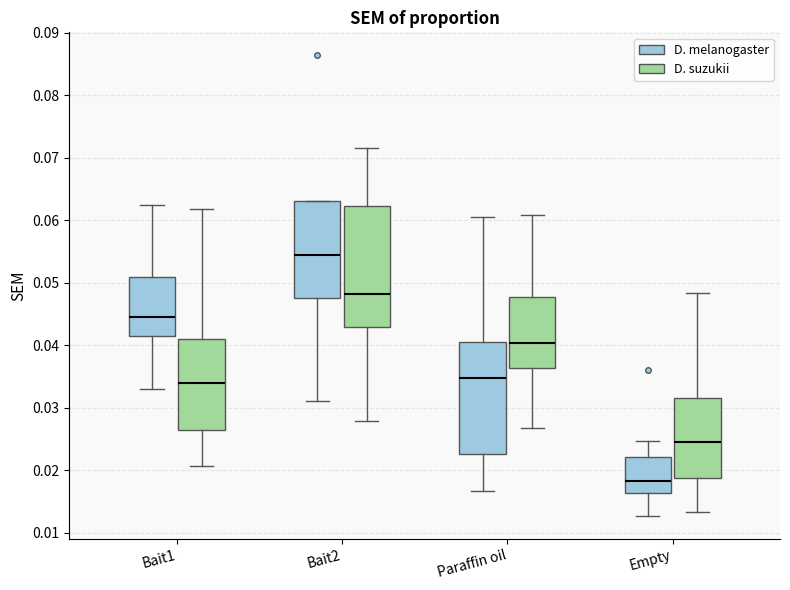

Reading left to right, transcribe this box plot: for each box, give where its median line is, the range the box spans, and where its two whiskers end, as read against the y-axis. The values are not printed on the chart, so give them approximately, as read against the axis.

Bait1 (D. melanogaster): median 0.045, box 0.041 to 0.051, whiskers 0.033 to 0.062
Bait1 (D. suzukii): median 0.034, box 0.026 to 0.041, whiskers 0.021 to 0.062
Bait2 (D. melanogaster): median 0.054, box 0.048 to 0.063, whiskers 0.031 to 0.063
Bait2 (D. suzukii): median 0.048, box 0.043 to 0.062, whiskers 0.028 to 0.072
Paraffin oil (D. melanogaster): median 0.035, box 0.023 to 0.040, whiskers 0.017 to 0.061
Paraffin oil (D. suzukii): median 0.040, box 0.036 to 0.048, whiskers 0.027 to 0.061
Empty (D. melanogaster): median 0.018, box 0.016 to 0.022, whiskers 0.013 to 0.025
Empty (D. suzukii): median 0.025, box 0.019 to 0.032, whiskers 0.013 to 0.048